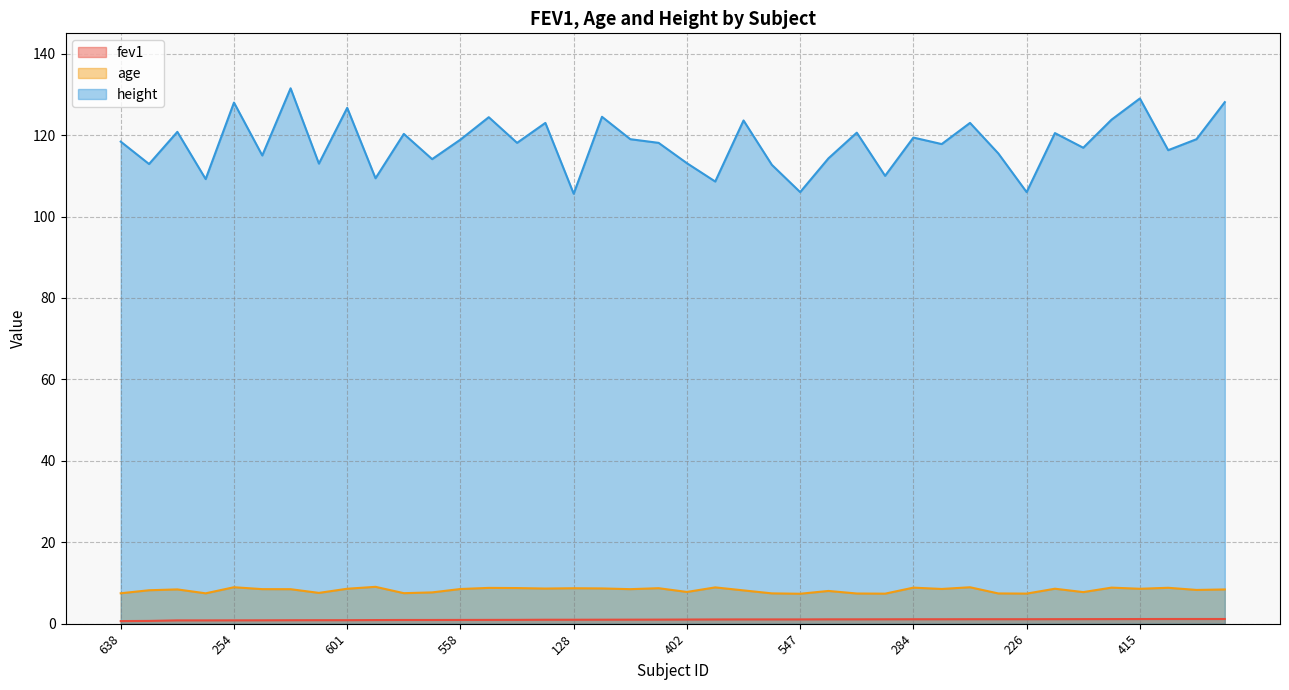

What is the value of the fev1 point at the 11th from the left?

0.9